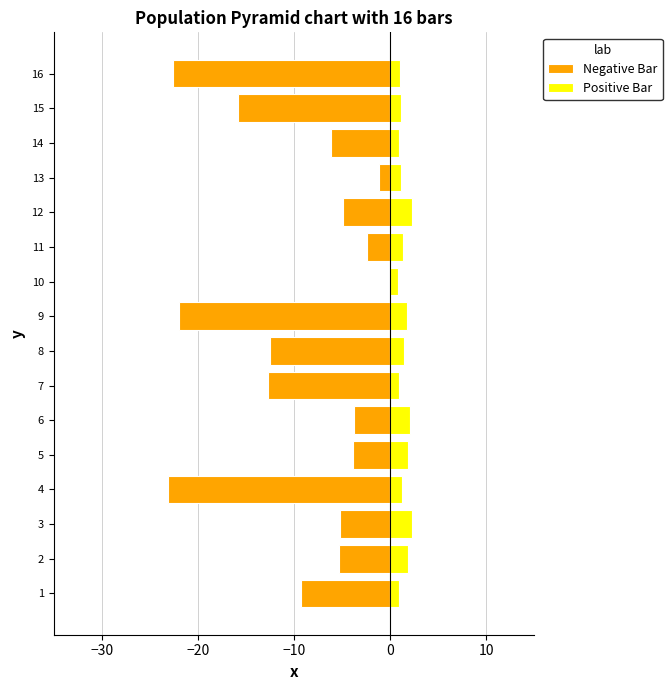

Which has a higher value, 14 or 4?

14